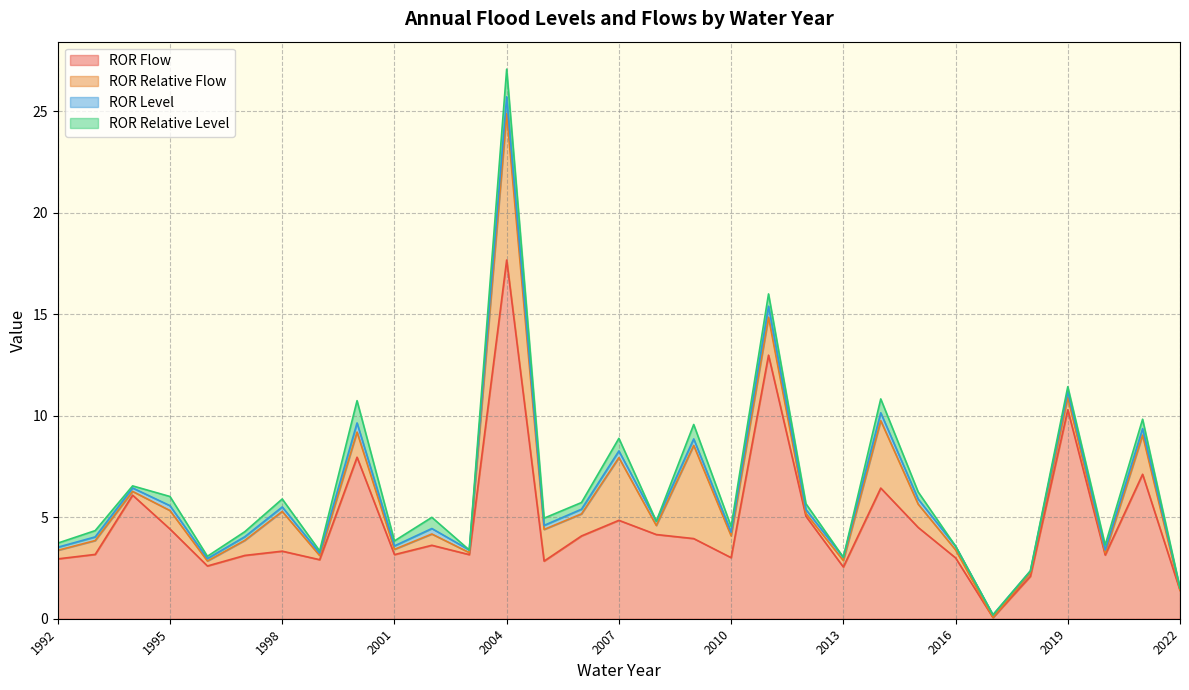

What is the lowest value of the ror_flow series?

0.1